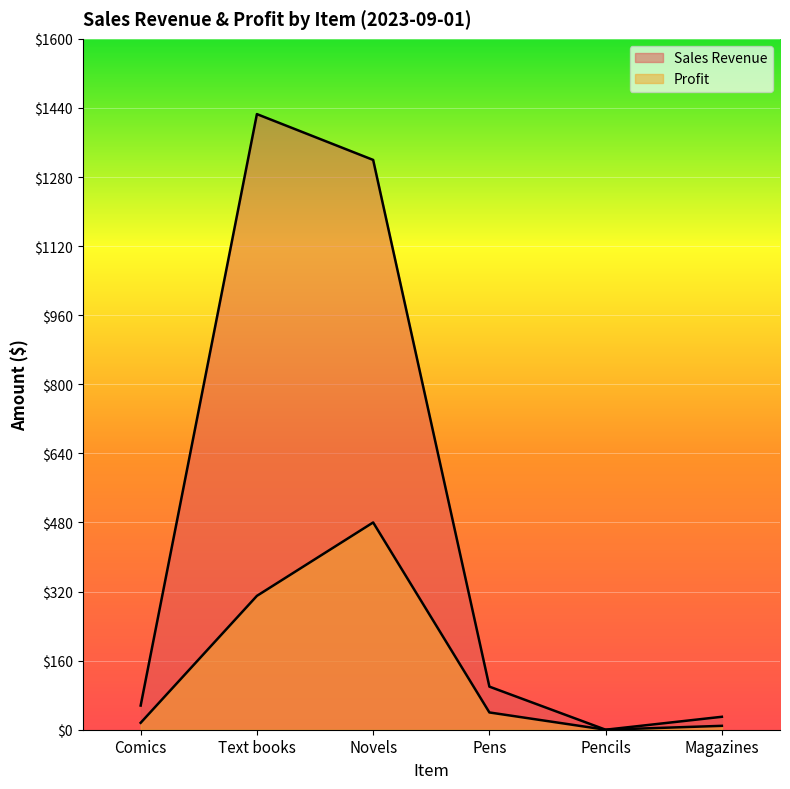

How many data points in Sales Revenue are less than 99?

3